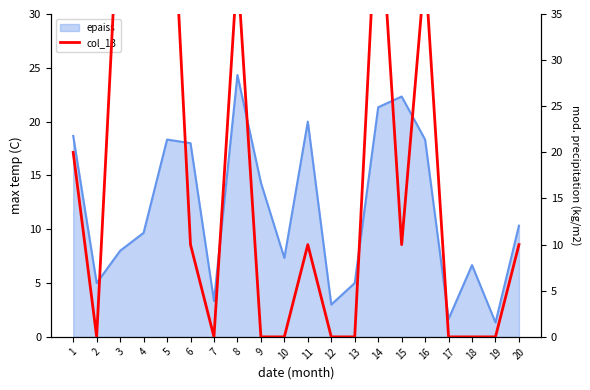

List the labels in order of value, smallest first.

2, 7, 9, 10, 12, 13, 17, 18, 19, 6, 11, 15, 20, 1, 8, 16, 3, 4, 14, 5